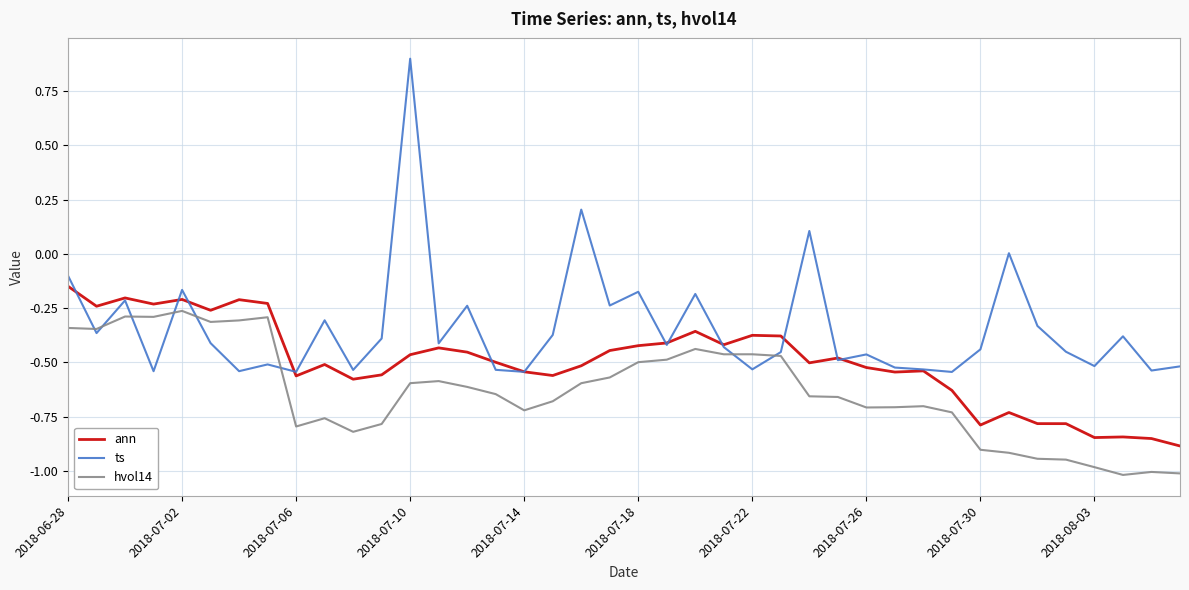

Rank the series by their average value, from highest to lowest.

ts, ann, hvol14